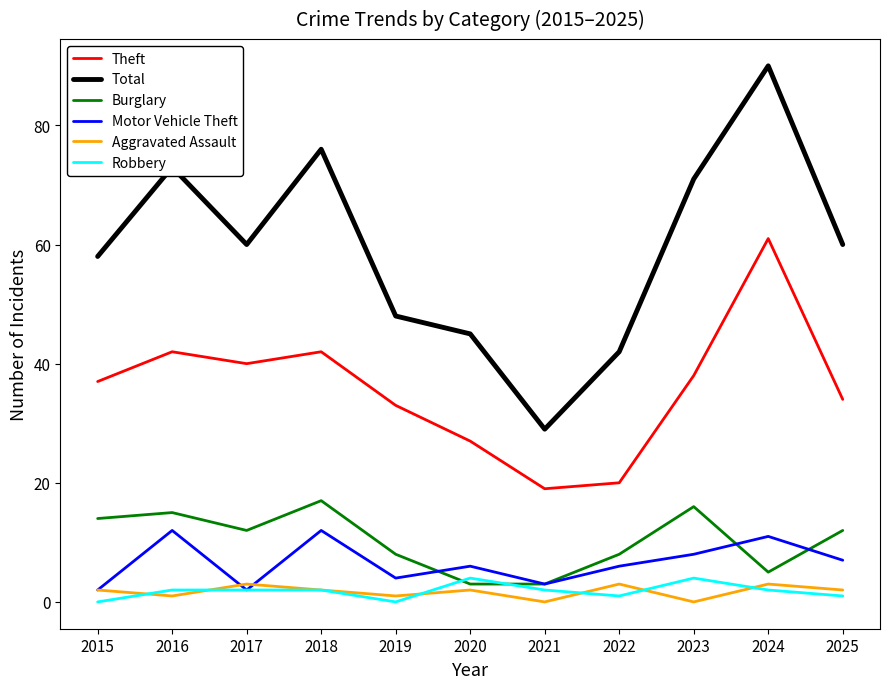

The Burglary series shows 12 at 2025. True or false?

True